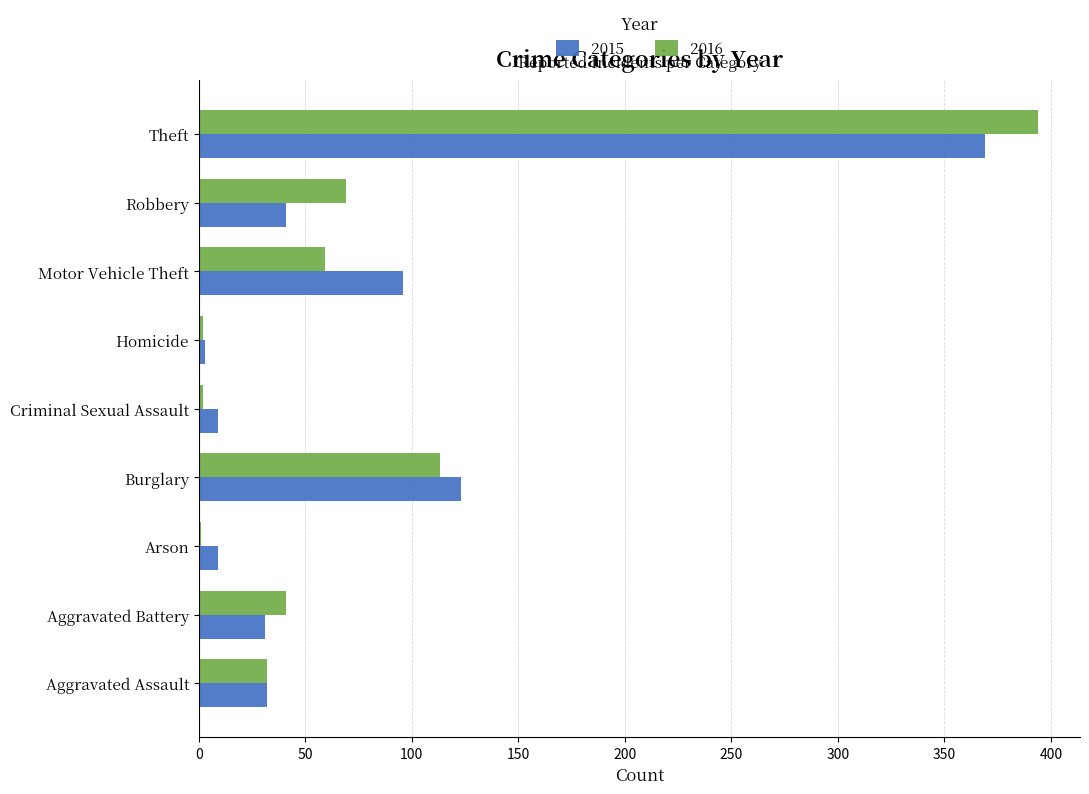

The 2016 series shows 113 at Burglary. True or false?

True